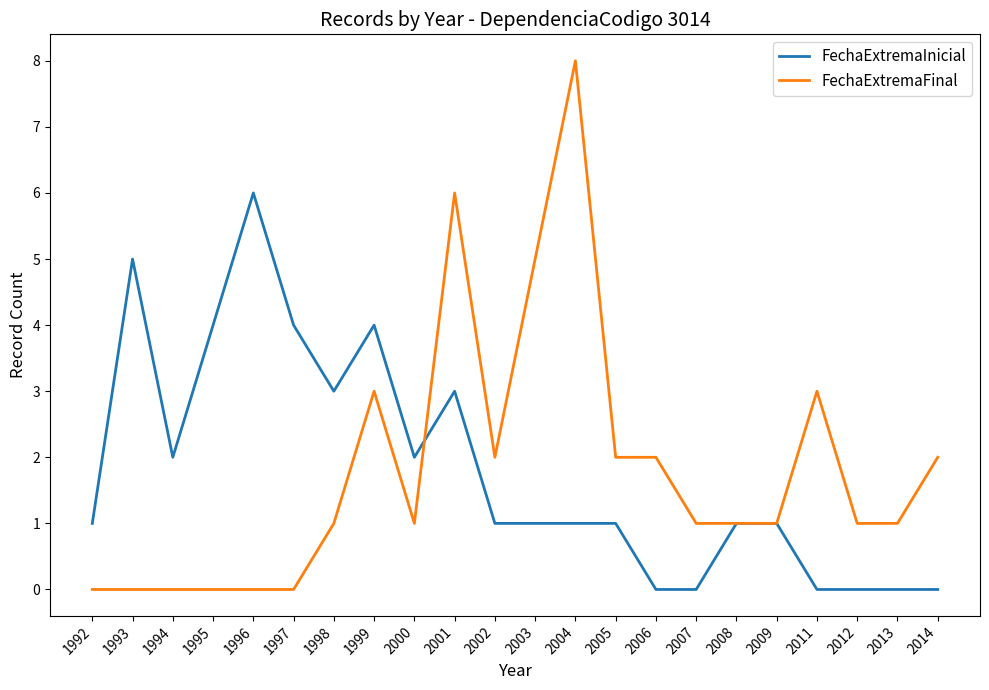

True or false: FechaExtremaInicial has a value of 4 at 1998.

False